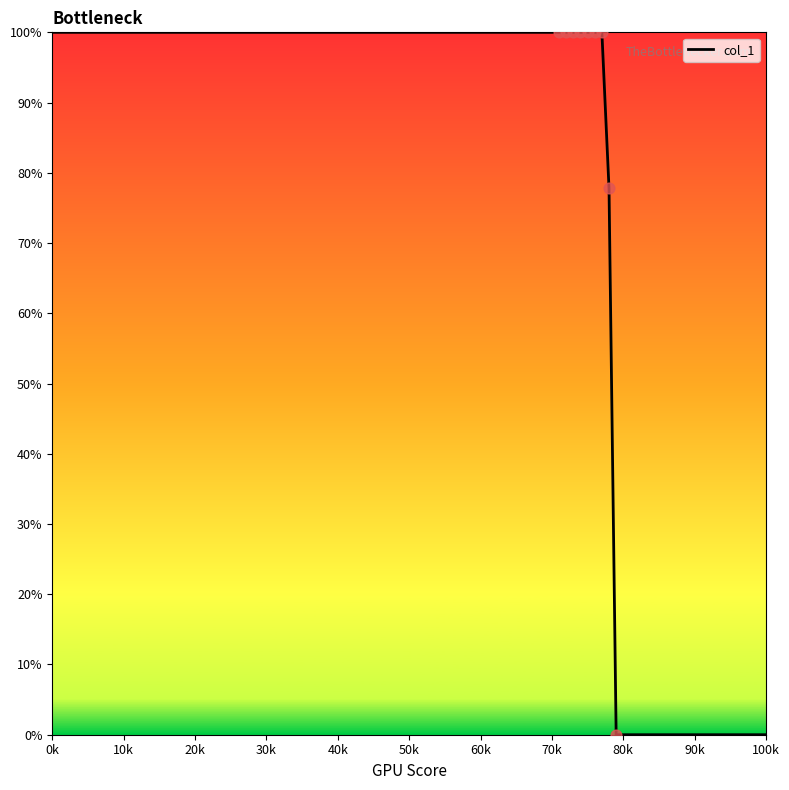

What is the maximum value shown in the chart?

100.0